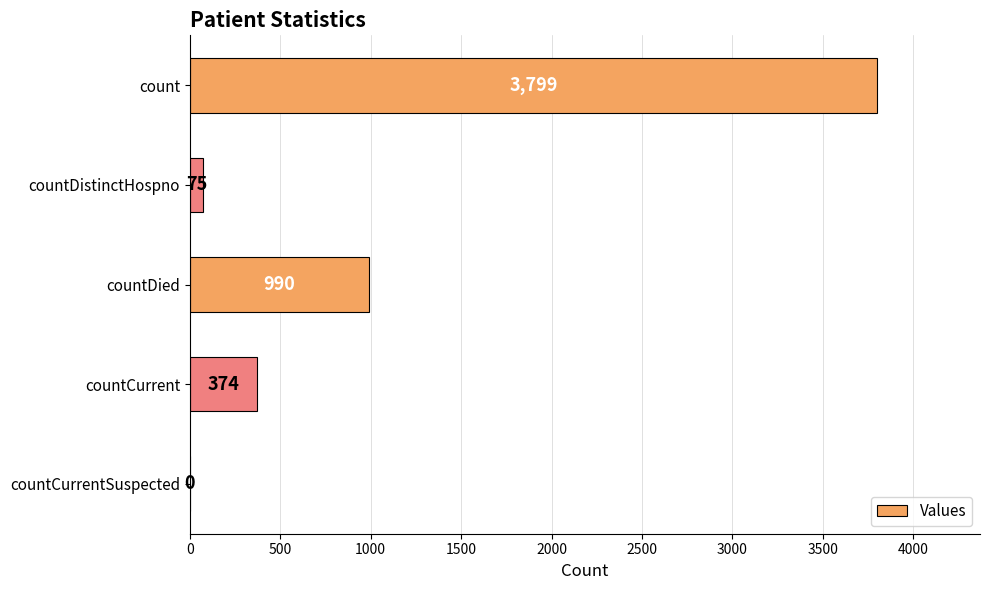

Reading bottom to top, list all the values displayed in this chart.

countCurrentSuspected=0	countCurrent=374	countDied=990	countDistinctHospno=75	count=3799